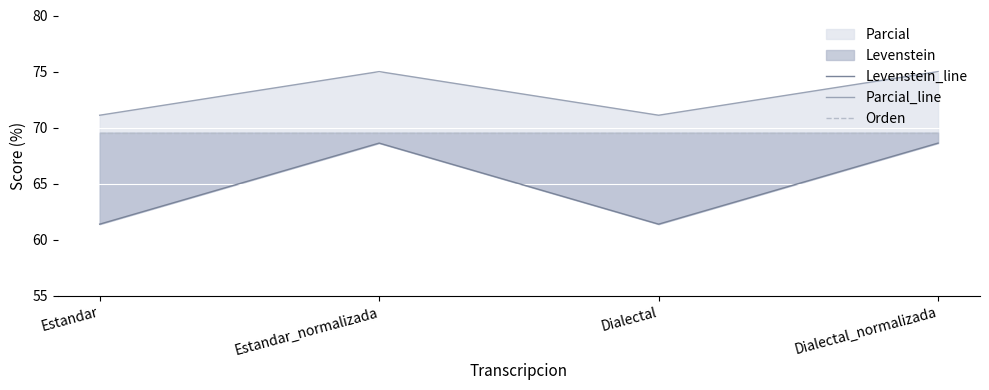

Rank the series by their maximum value, from highest to lowest.

Parcial_line, Orden, Levenstein_line